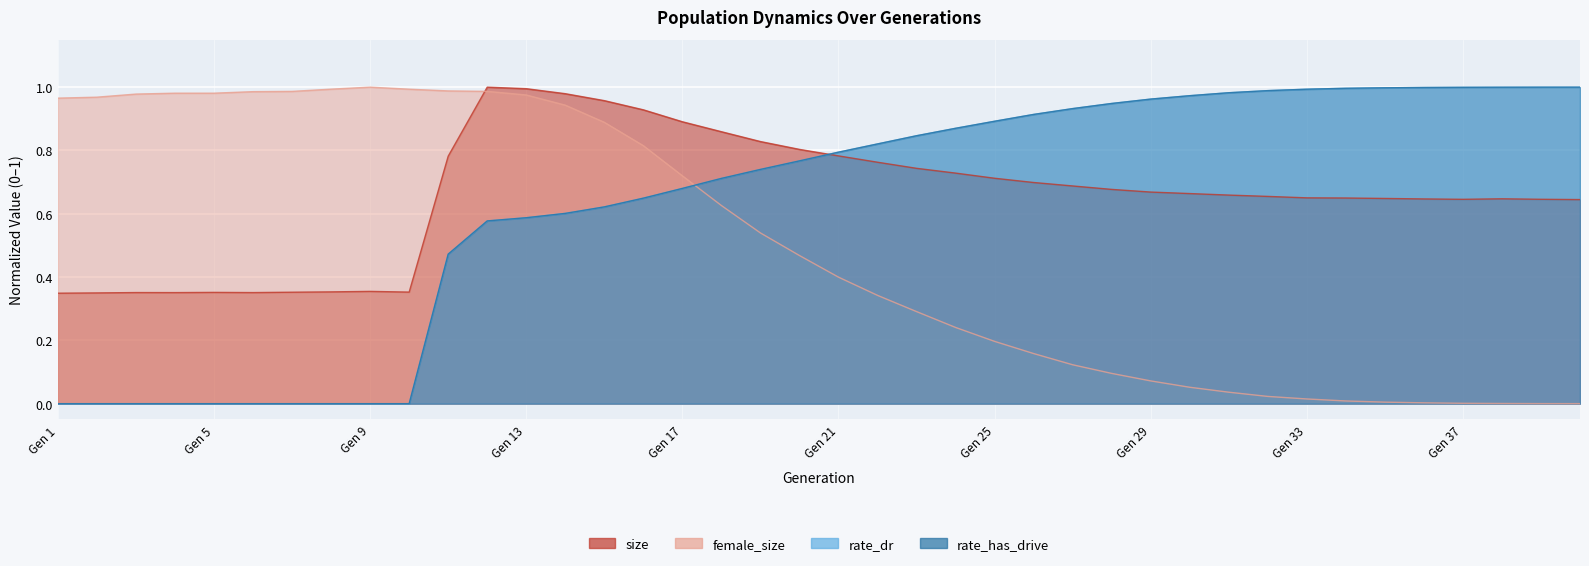

What is the difference between the maximum and minimum values in the rate_dr series?

1.0